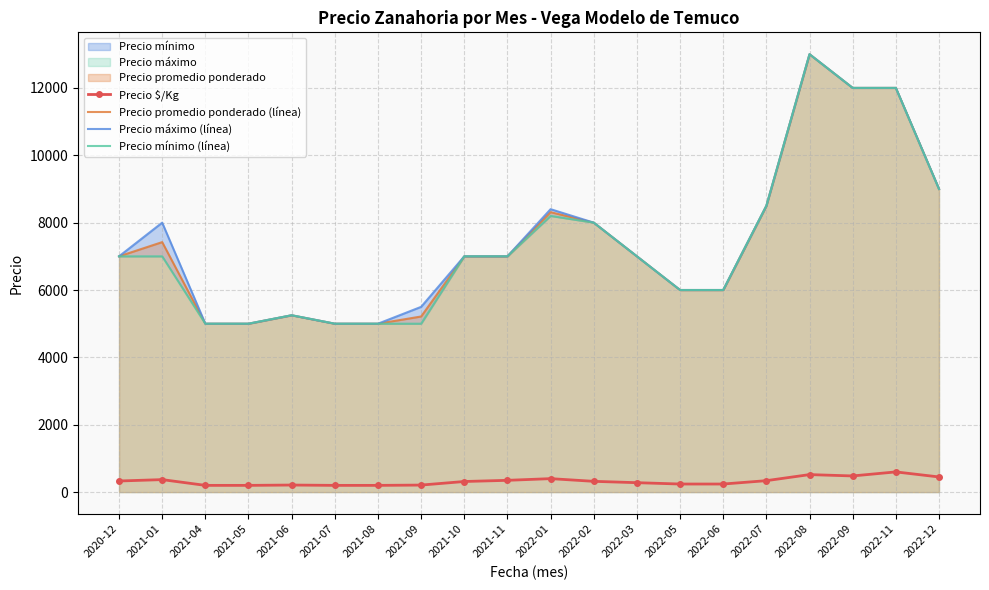

Reading right to left, what are all the values shown in this chart?

Precio $/Kg: 2022-12=450	2022-11=600	2022-09=480	2022-08=520	2022-07=340	2022-06=240	2022-05=240	2022-03=280	2022-02=320	2022-01=400	2021-11=350	2021-10=315	2021-09=209	2021-08=200	2021-07=200	2021-06=210	2021-05=200	2021-04=200	2021-01=371	2020-12=330
Precio promedio ponderado (línea): 2022-12=9000	2022-11=12000	2022-09=12000	2022-08=13000	2022-07=8500	2022-06=6000	2022-05=6000	2022-03=7000	2022-02=8000	2022-01=8311	2021-11=7000	2021-10=7000	2021-09=5214	2021-08=5000	2021-07=5000	2021-06=5250	2021-05=5000	2021-04=5000	2021-01=7422	2020-12=7000
Precio máximo (línea): 2022-12=9000	2022-11=12000	2022-09=12000	2022-08=13000	2022-07=8500	2022-06=6000	2022-05=6000	2022-03=7000	2022-02=8000	2022-01=8400	2021-11=7000	2021-10=7000	2021-09=5500	2021-08=5000	2021-07=5000	2021-06=5250	2021-05=5000	2021-04=5000	2021-01=8000	2020-12=7000
Precio mínimo (línea): 2022-12=9000	2022-11=12000	2022-09=12000	2022-08=13000	2022-07=8500	2022-06=6000	2022-05=6000	2022-03=7000	2022-02=8000	2022-01=8200	2021-11=7000	2021-10=7000	2021-09=5000	2021-08=5000	2021-07=5000	2021-06=5250	2021-05=5000	2021-04=5000	2021-01=7000	2020-12=7000